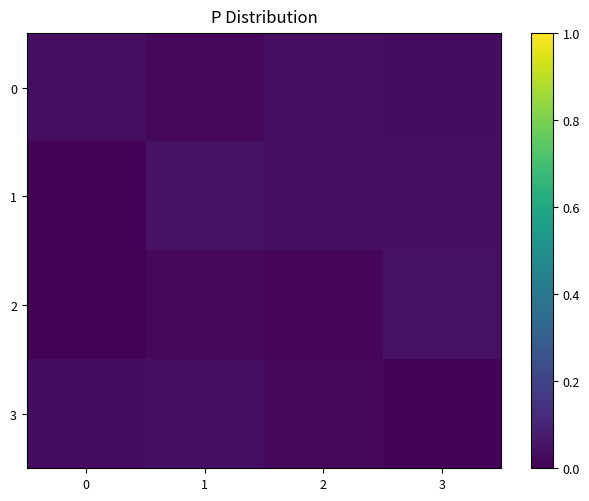

At 3, list the series in order from smallest to largest.

3, 0, 1, 2